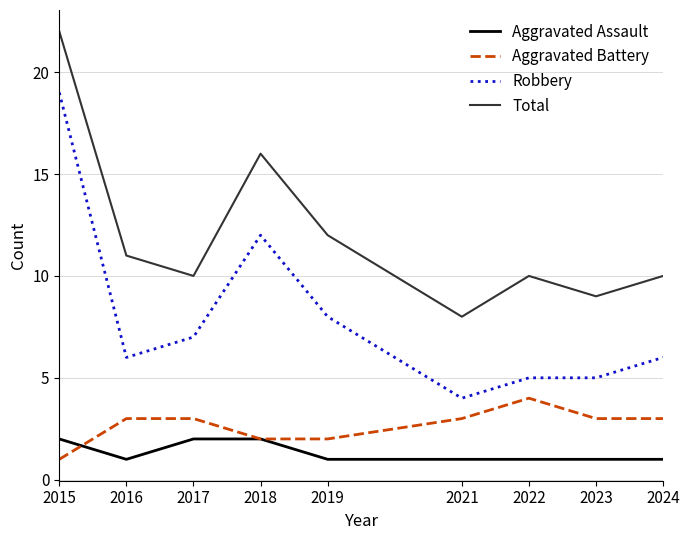

At which label does Aggravated Battery reach its minimum?

2015